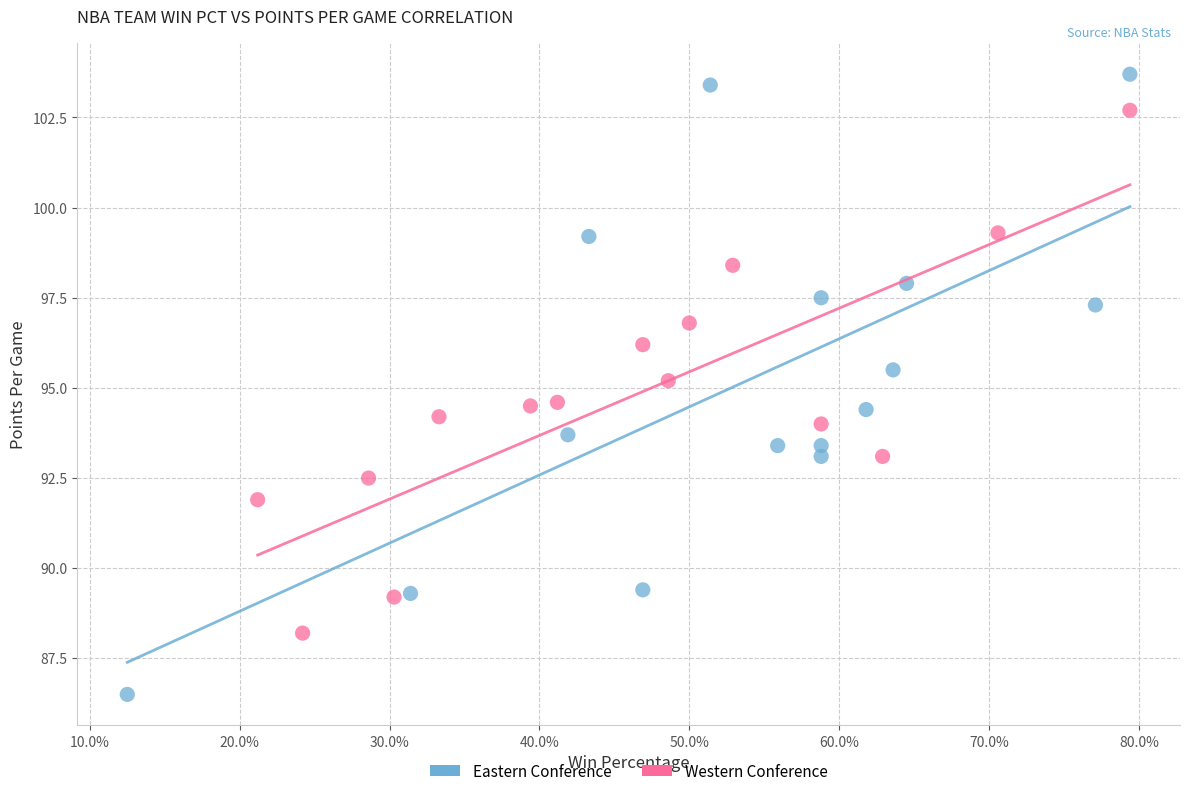

Which series contains the lowest Y value?

Eastern Conference